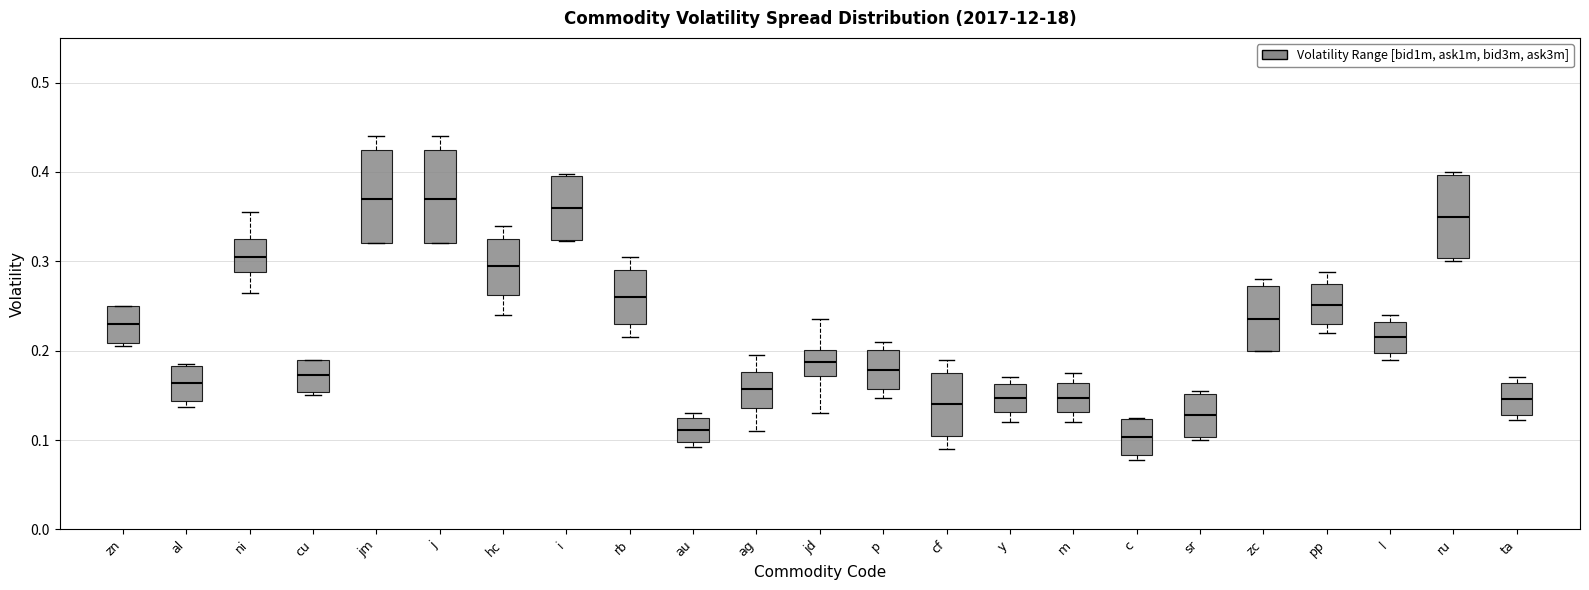

Where does the lower whisker of the box for rb end on the y-axis? The values are not printed on the chart, so give them approximately, as read against the axis.

0.22